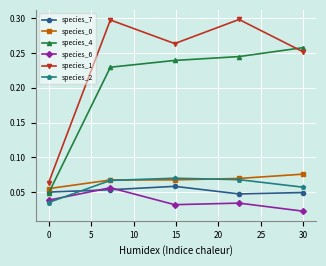

True or false: species_1 has more than 0 points higher than both neighbors.

True